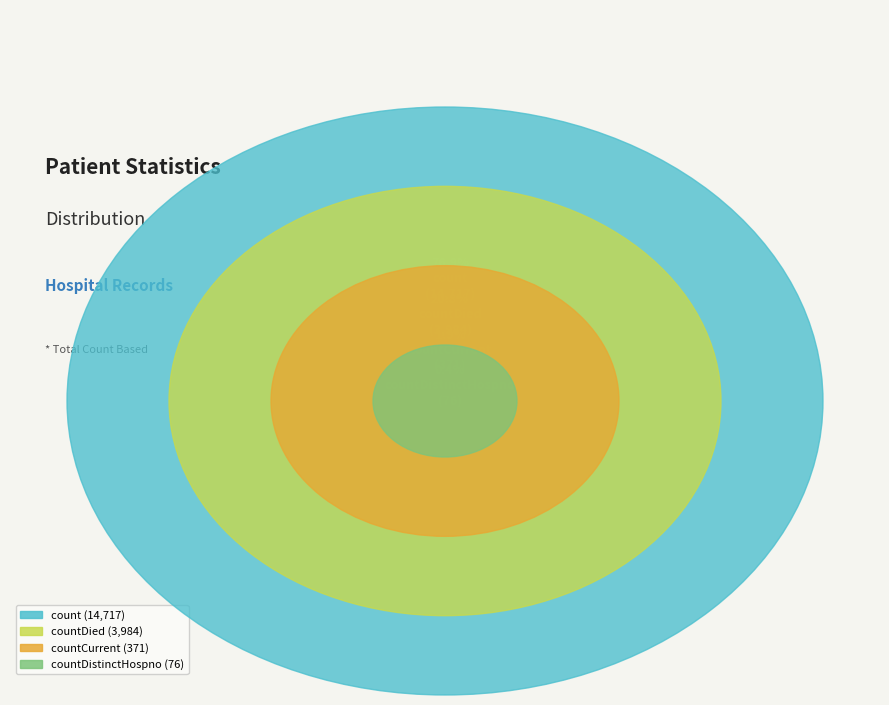

Is there a majority slice in this chart?

Yes